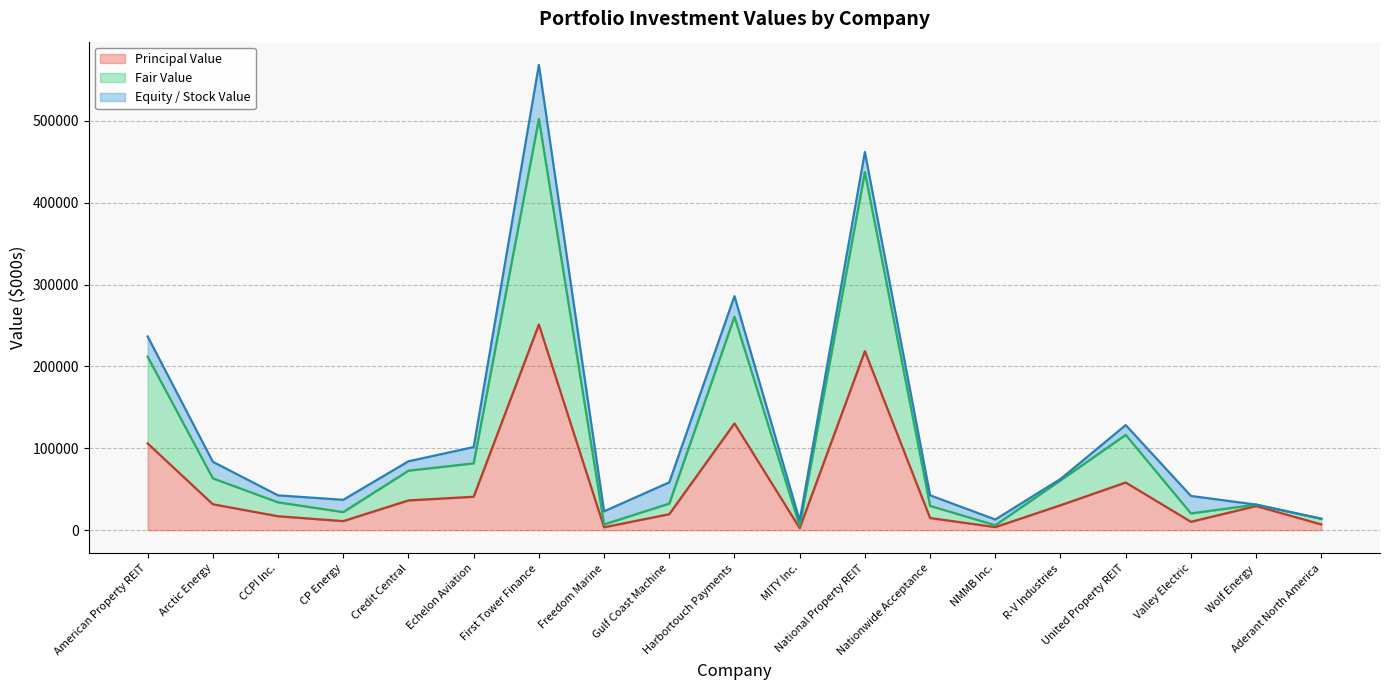

At how many categories does at least one series exceed 132433?

4